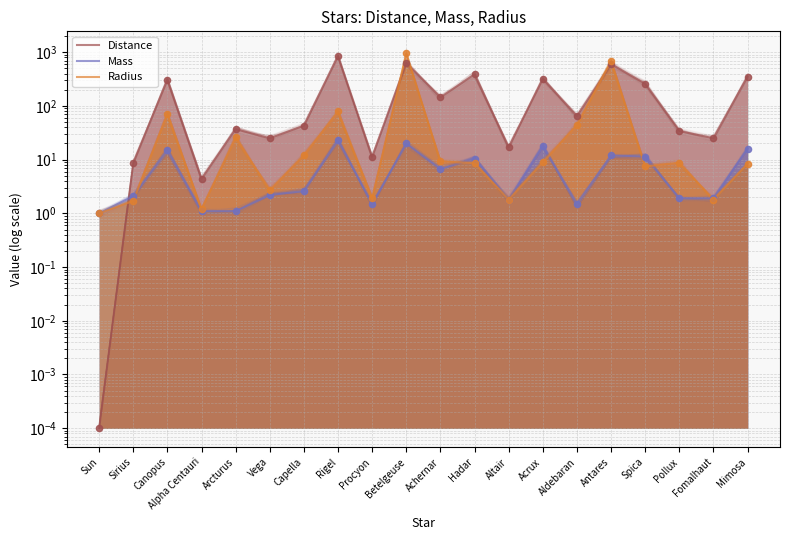

At how many categories does at least one series exceed 38?

11